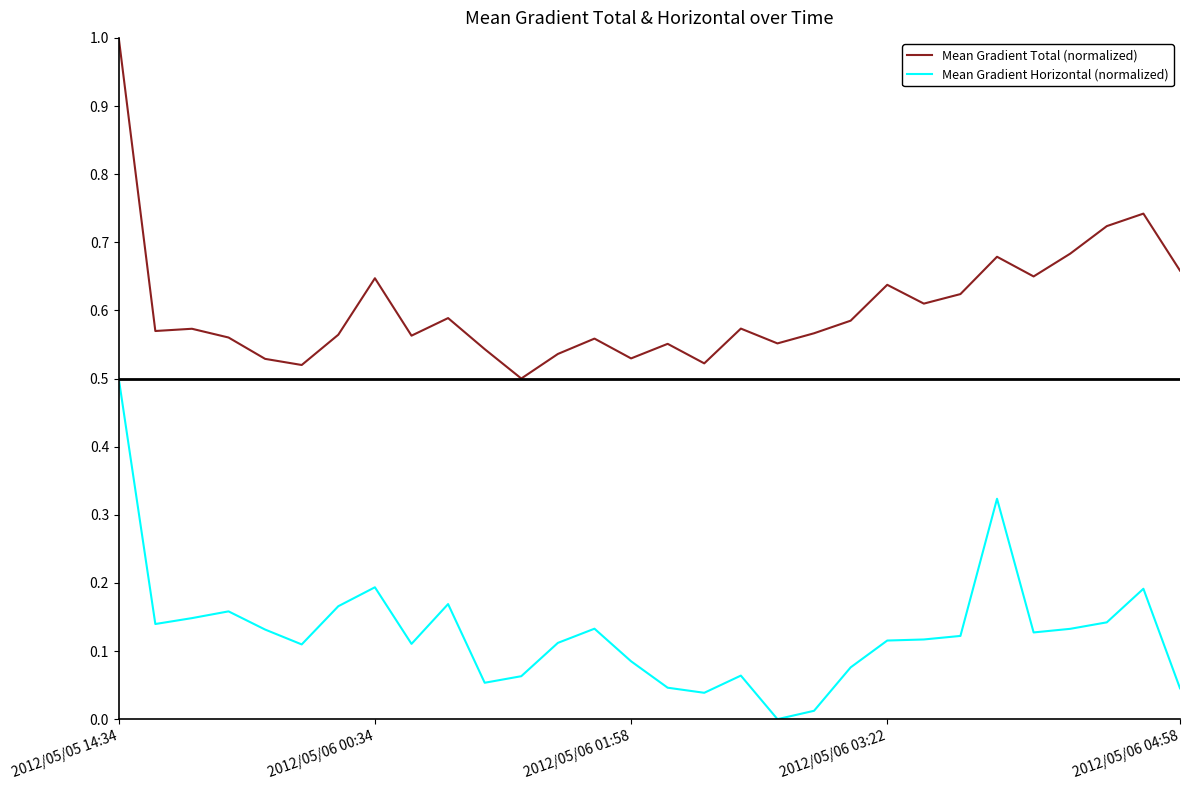

List the series in order of their overall mean, highest first.

Mean Gradient Total (normalized), Mean Gradient Horizontal (normalized)